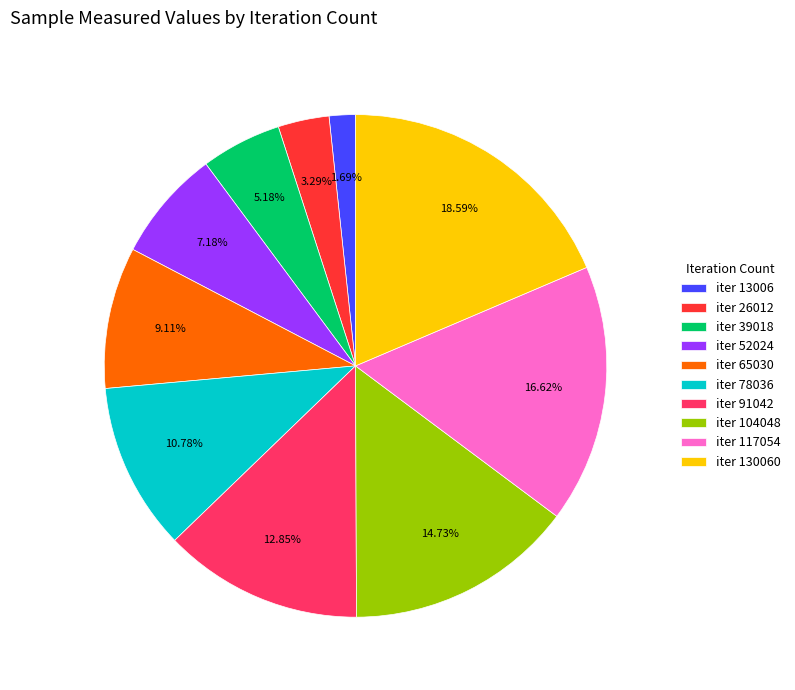

Rank the categories by value from highest to lowest.

iter 130060, iter 117054, iter 104048, iter 91042, iter 78036, iter 65030, iter 52024, iter 39018, iter 26012, iter 13006